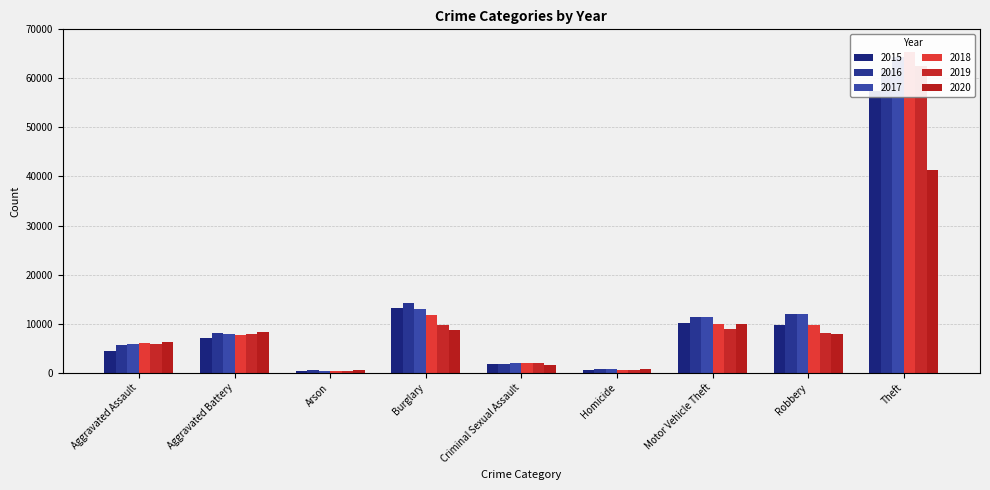

What is the value of the 2016 bar at the 9th from the left?

61623